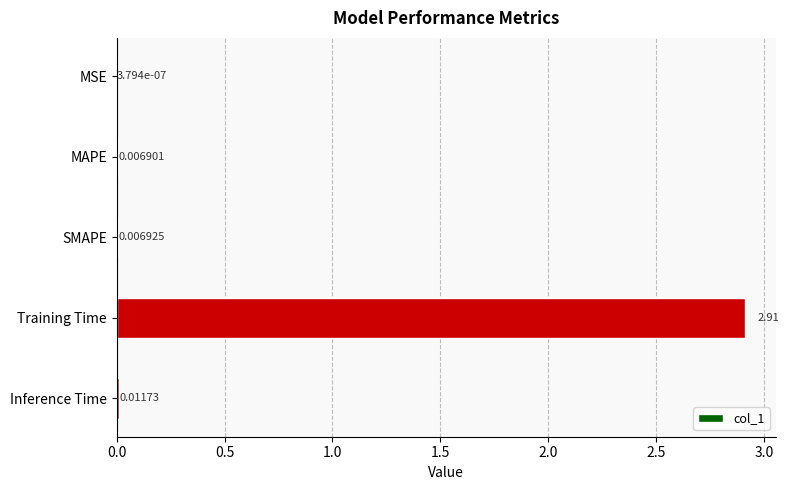

What is the maximum value shown in the chart?

2.9